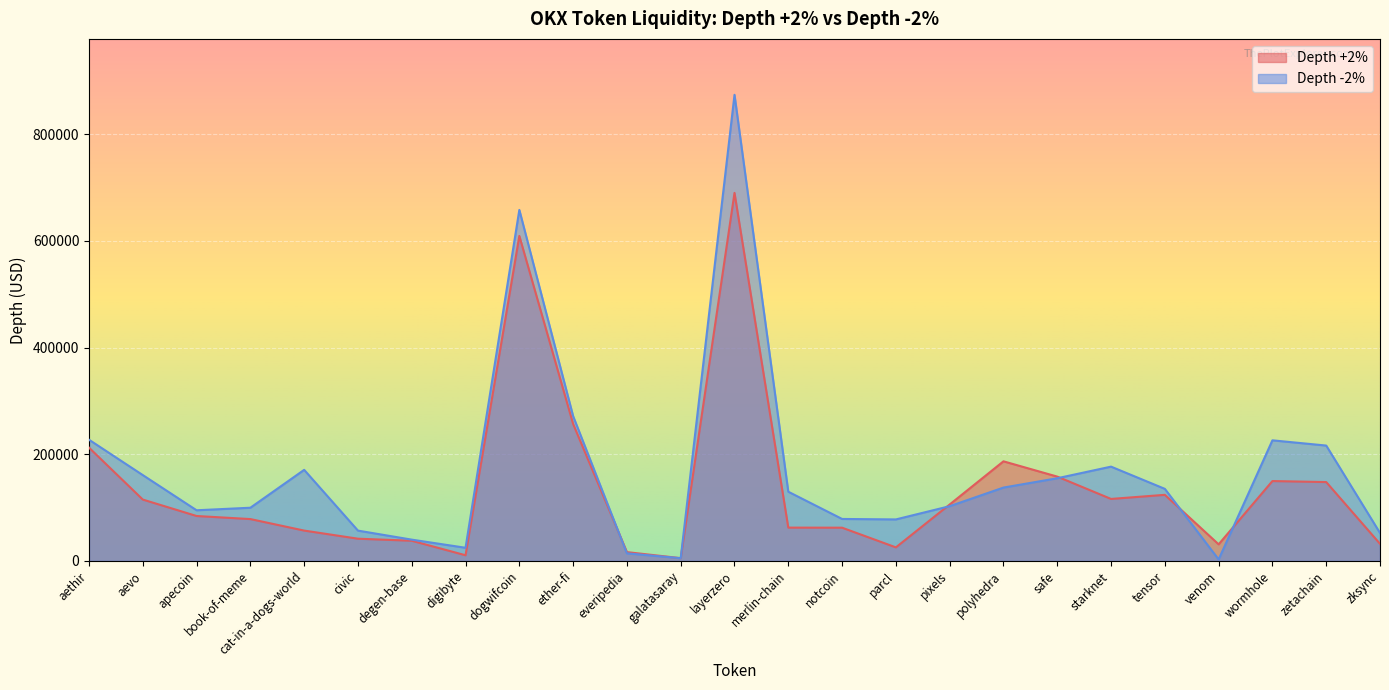

What is the difference between the highest and lowest values at starknet?

60596.1